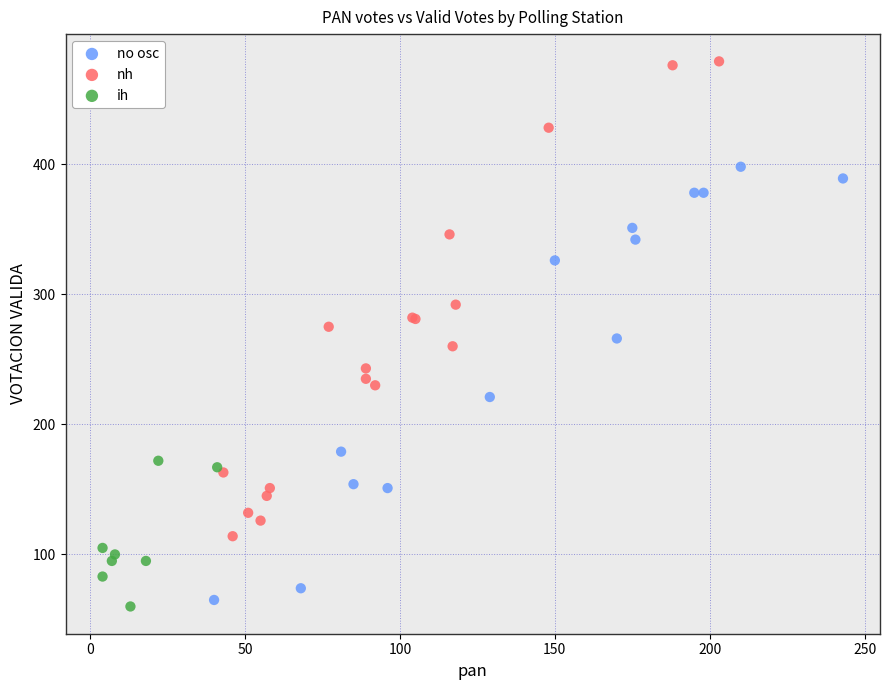

Which series has the widest spread of Y values?

nh